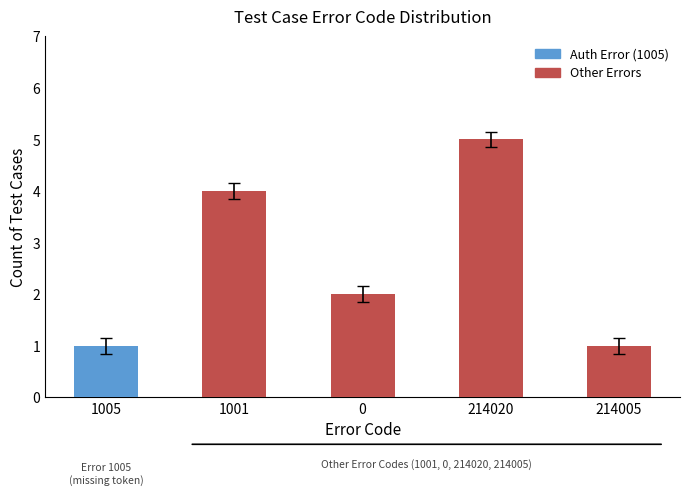

Which label corresponds to the largest value in the chart?

214020